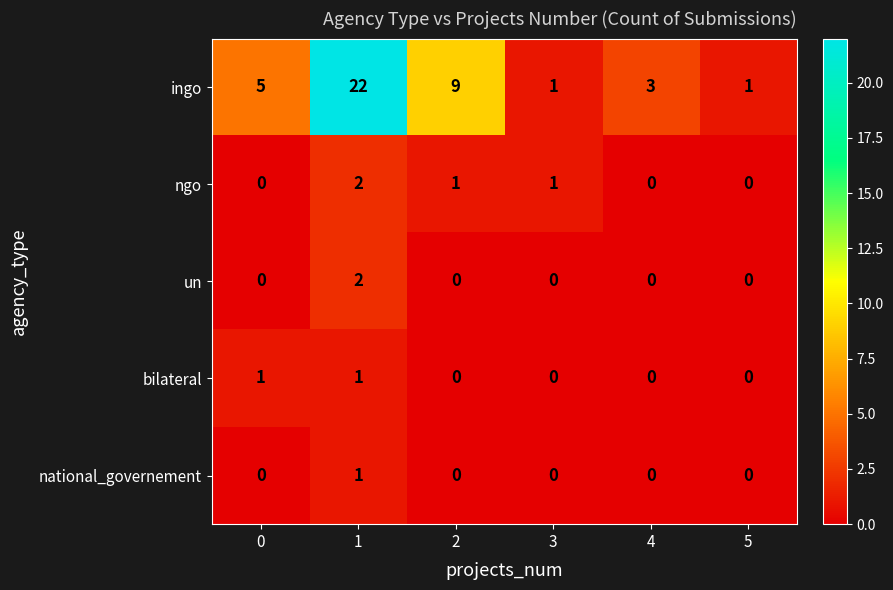

What is the average value of the ingo series?

7